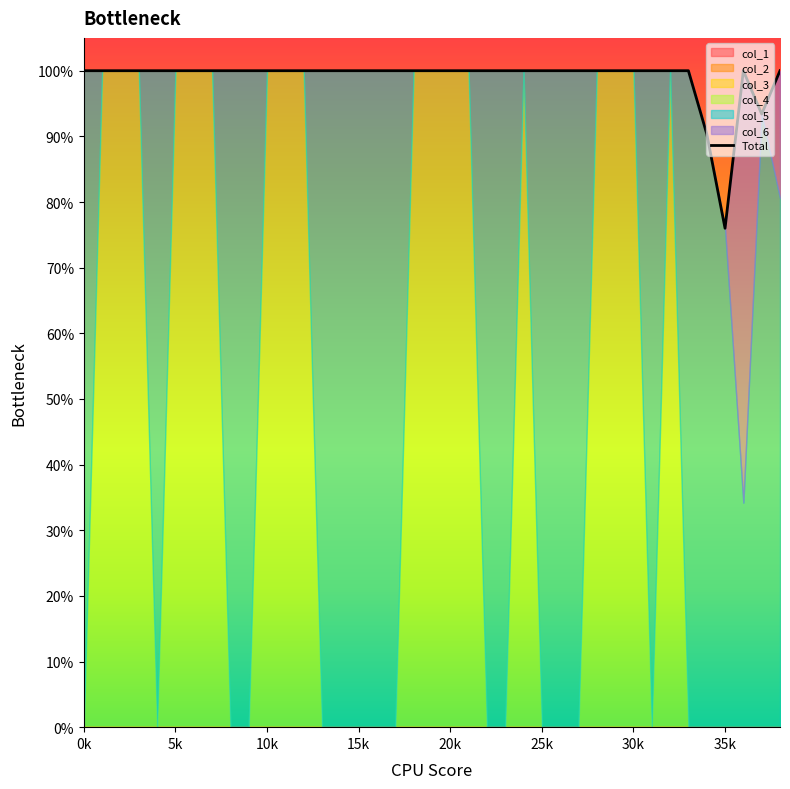

Reading right to left, transcribe all the data shown in this chart.

1.0	0.9	1.0	0.8	0.9	1.0	1.0	1.0	1.0	1.0	1.0	1.0	1.0	1.0	1.0	1.0	1.0	1.0	1.0	1.0	1.0	1.0	1.0	1.0	1.0	1.0	1.0	1.0	1.0	1.0	1.0	1.0	1.0	1.0	1.0	1.0	1.0	1.0	1.0